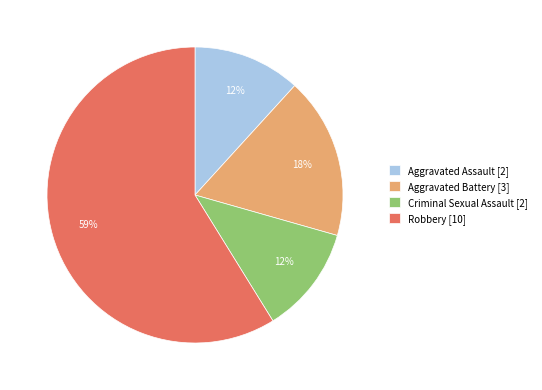

Which category has the biggest portion of the pie?

Robbery